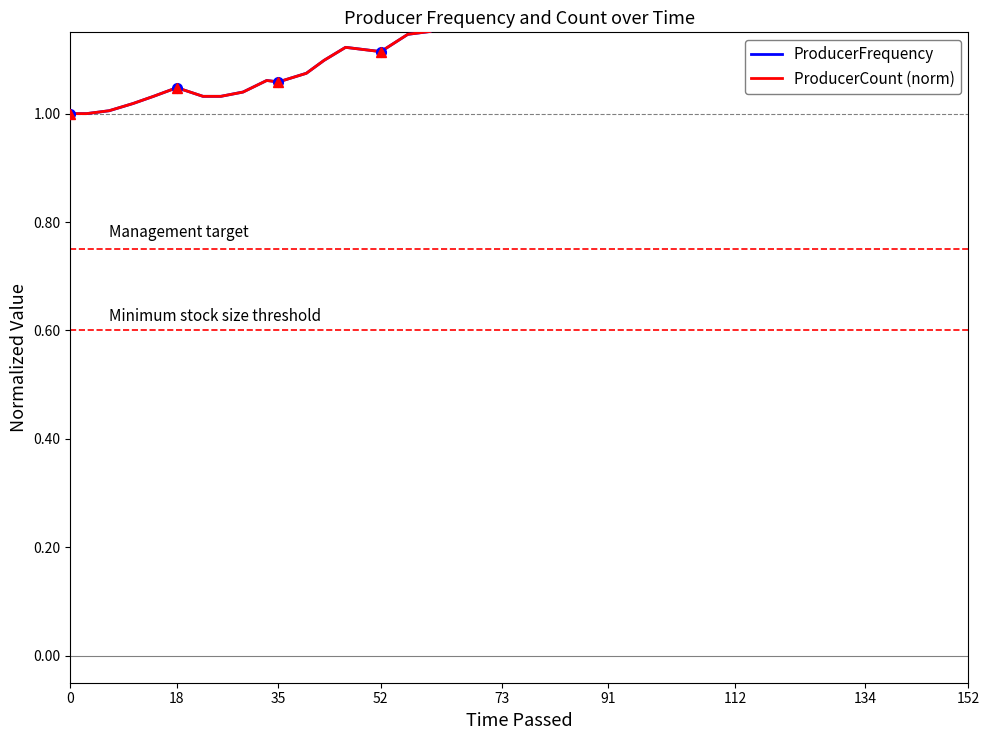

How many values in the ProducerCount (norm) series exceed 1?

38